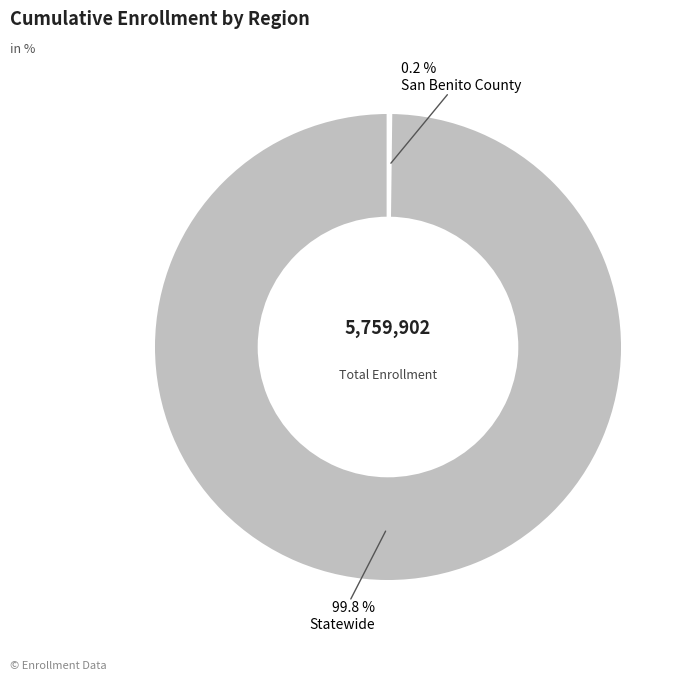

What is the largest slice in the pie chart?

Statewide